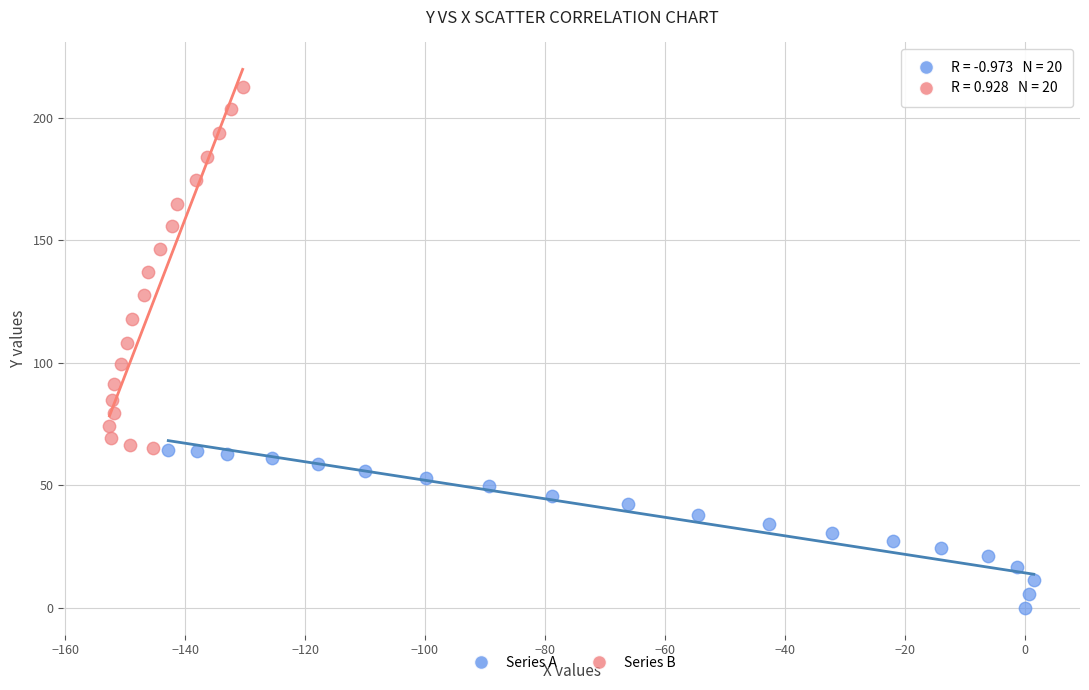

Which series reaches the maximum Y coordinate?

Series B